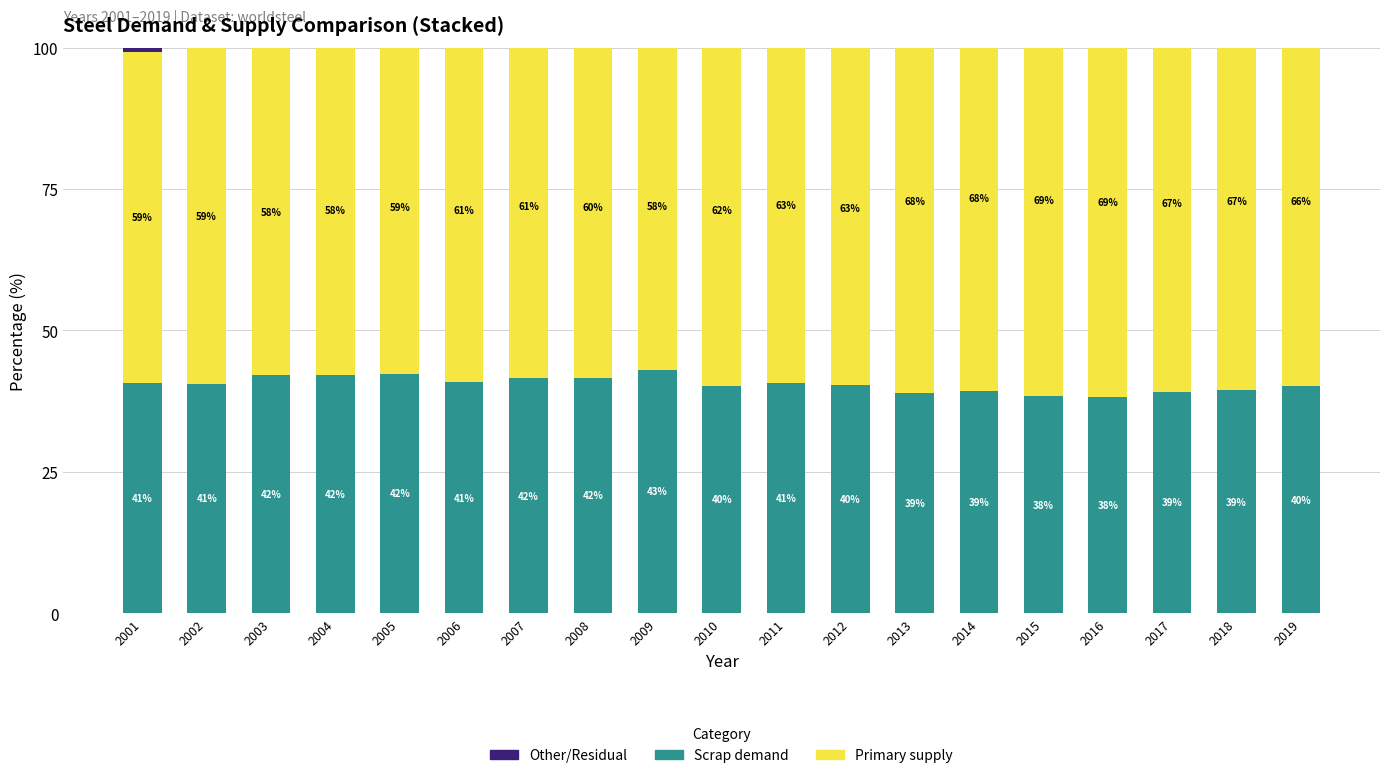

Does the chart contain any negative values?

No